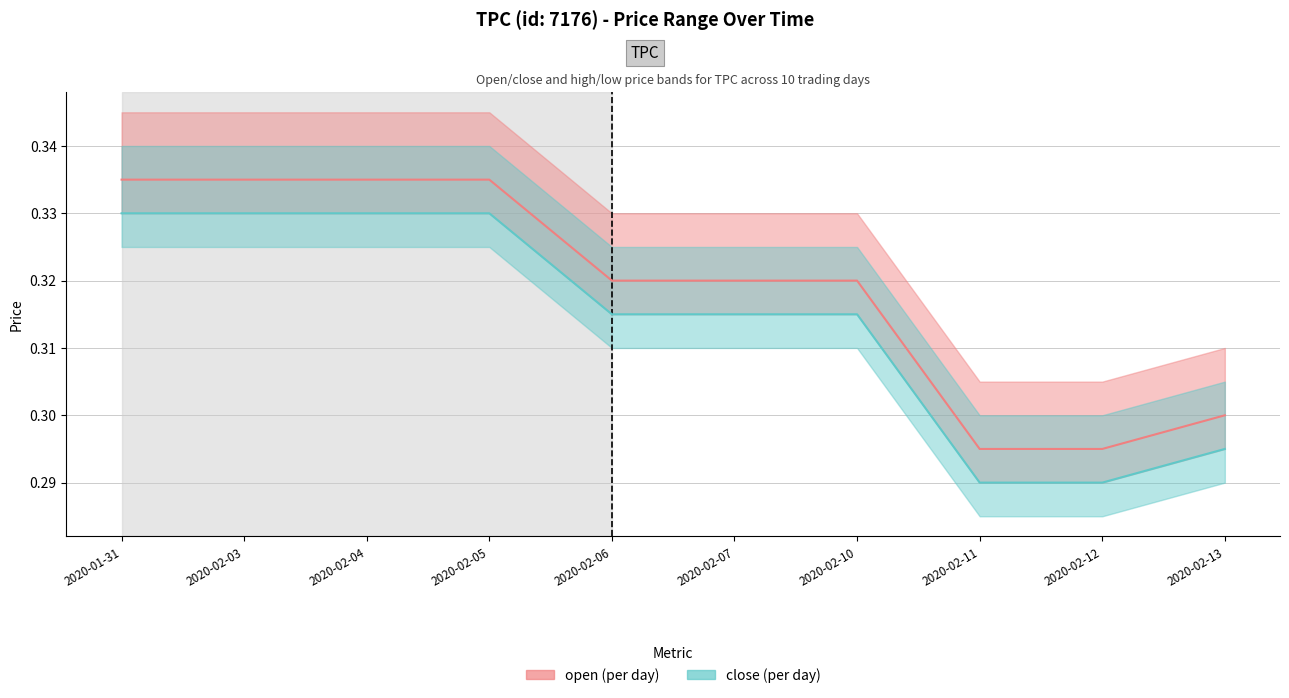

Reading right to left, extract all data points from this chart.

open: 2020-02-13=0.3	2020-02-12=0.3	2020-02-11=0.3	2020-02-10=0.3	2020-02-07=0.3	2020-02-06=0.3	2020-02-05=0.3	2020-02-04=0.3	2020-02-03=0.3	2020-01-31=0.3
close: 2020-02-13=0.3	2020-02-12=0.3	2020-02-11=0.3	2020-02-10=0.3	2020-02-07=0.3	2020-02-06=0.3	2020-02-05=0.3	2020-02-04=0.3	2020-02-03=0.3	2020-01-31=0.3